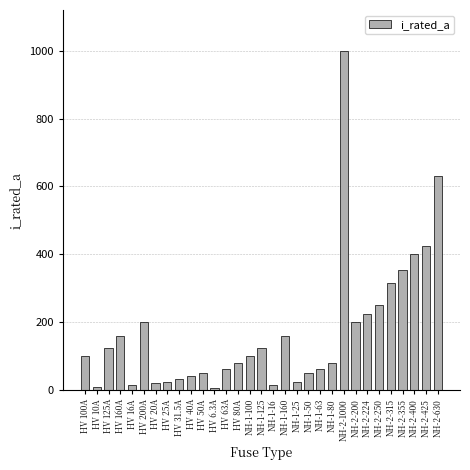

What is the change in value from NH-1-25 to NH-2-400?

+375.0